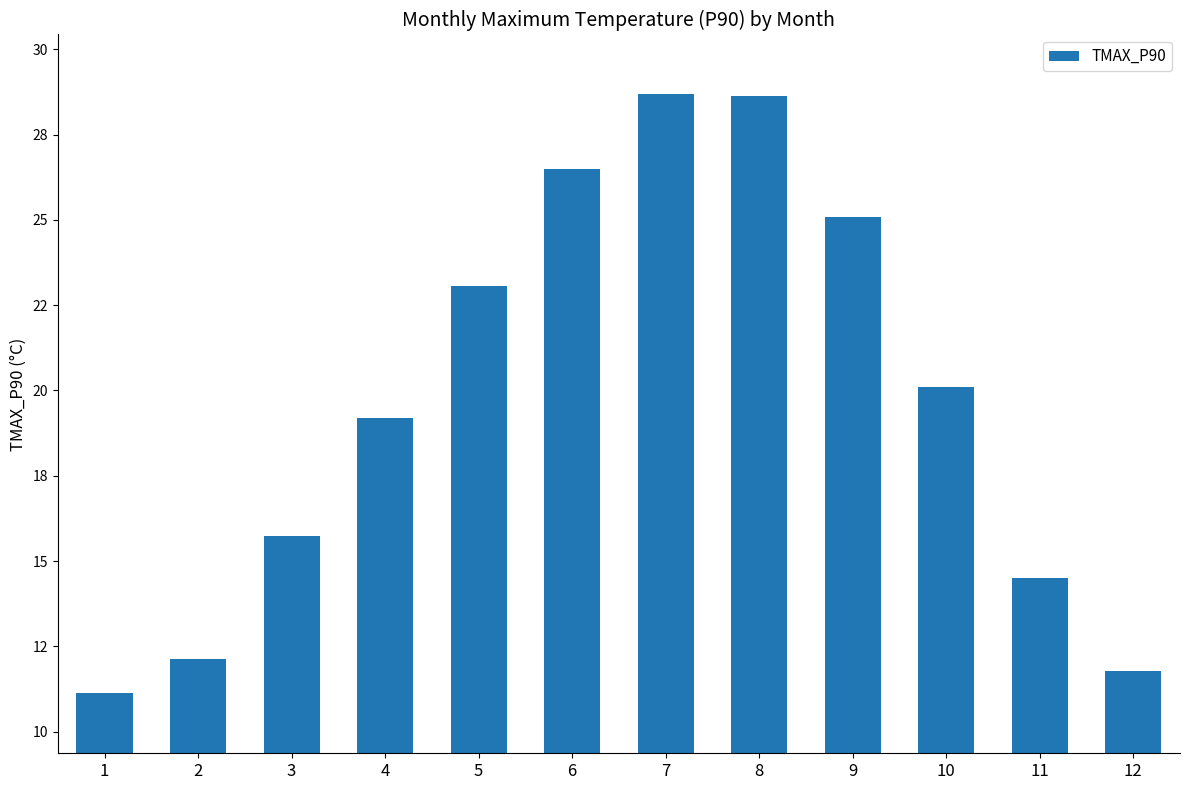

Are the bars horizontal?

No